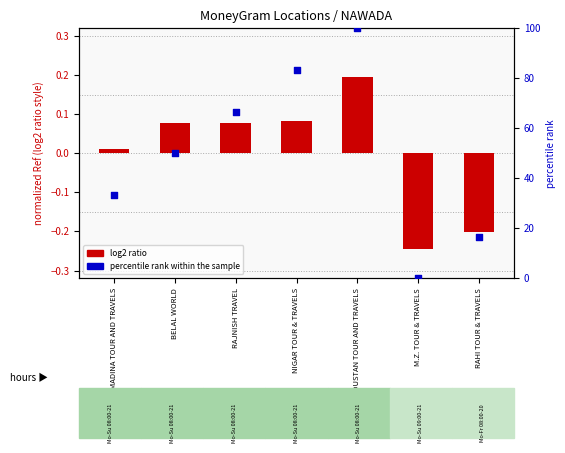

Is the value of log2 ratio at MADINA TOUR AND TRAVELS greater than the value of percentile rank within the sample at RAHI TOUR & TRAVELS?

No